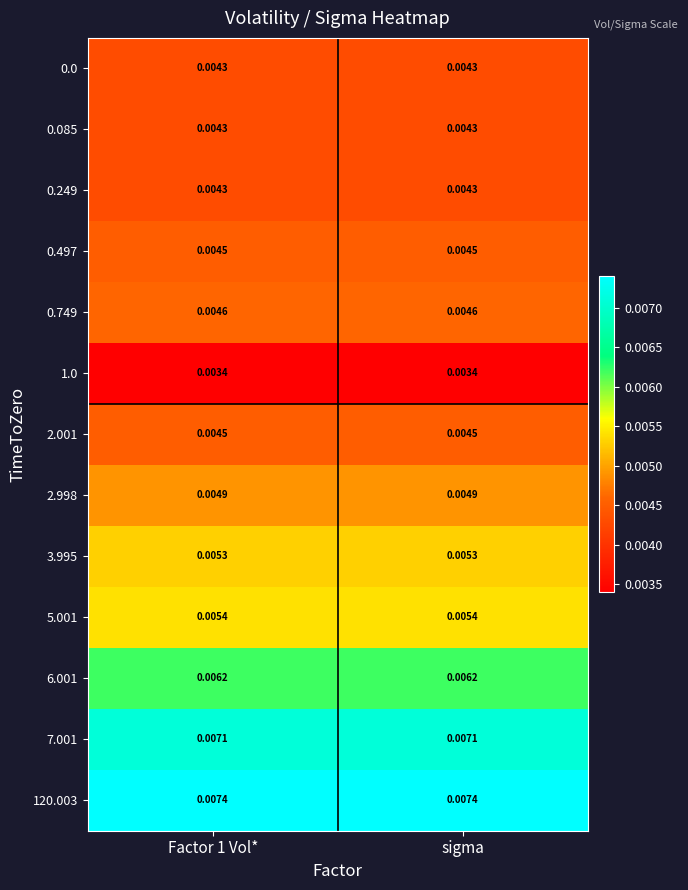

Is the value of 7.001 at Factor 1 Vol* greater than the value of 1.0 at sigma?

Yes